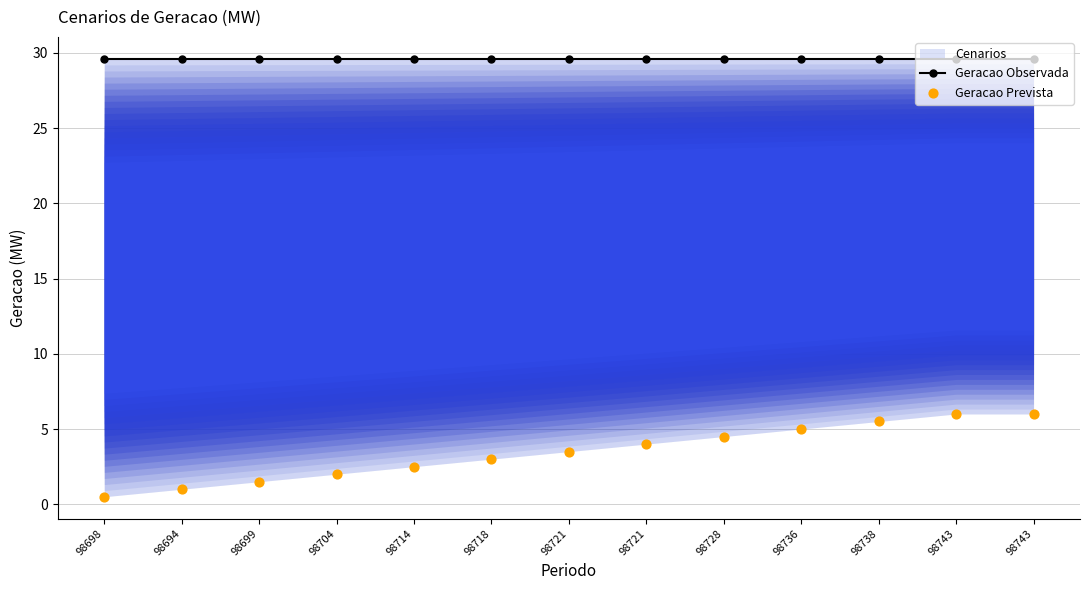

At which category is the sum across all series the highest?

98743